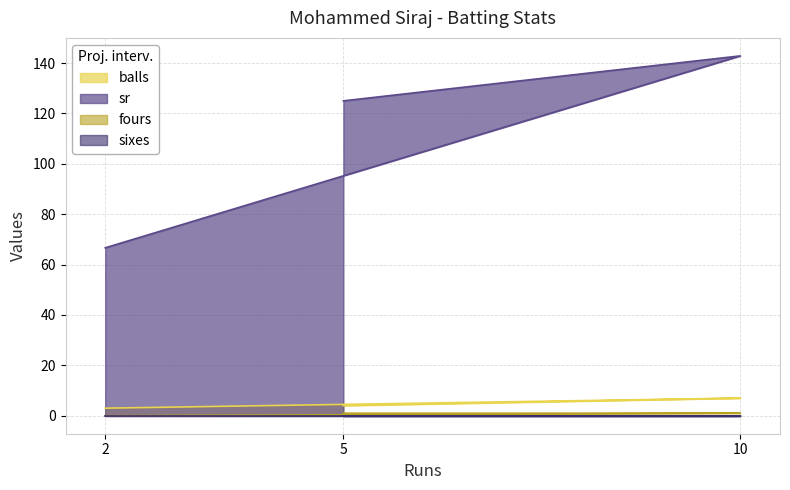

At which label is balls closest to 5?

5